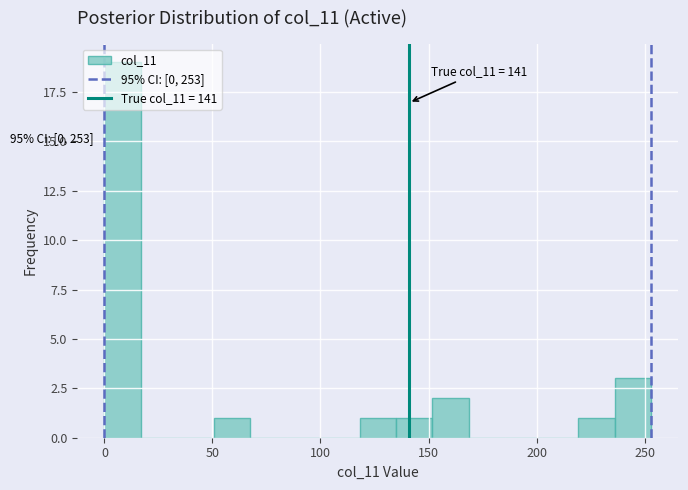

Read against the x-axis, roughly where is the centre of the tallest bar?

10